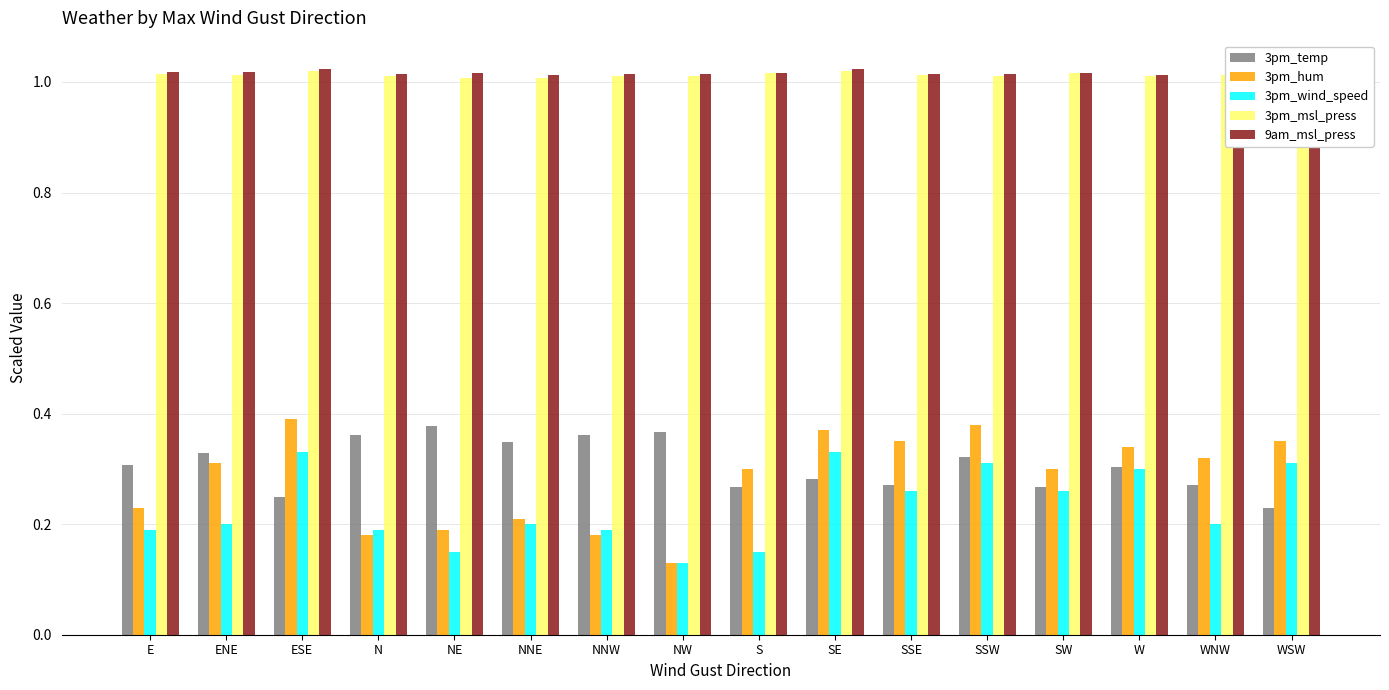

What is the label of the 13th bar from the left?

SW